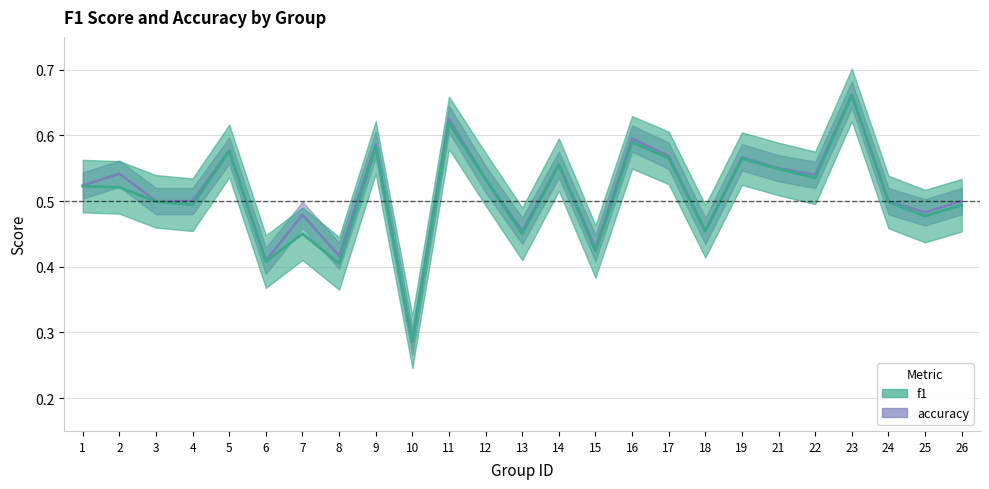

True or false: accuracy and f1 cross at least once.

False